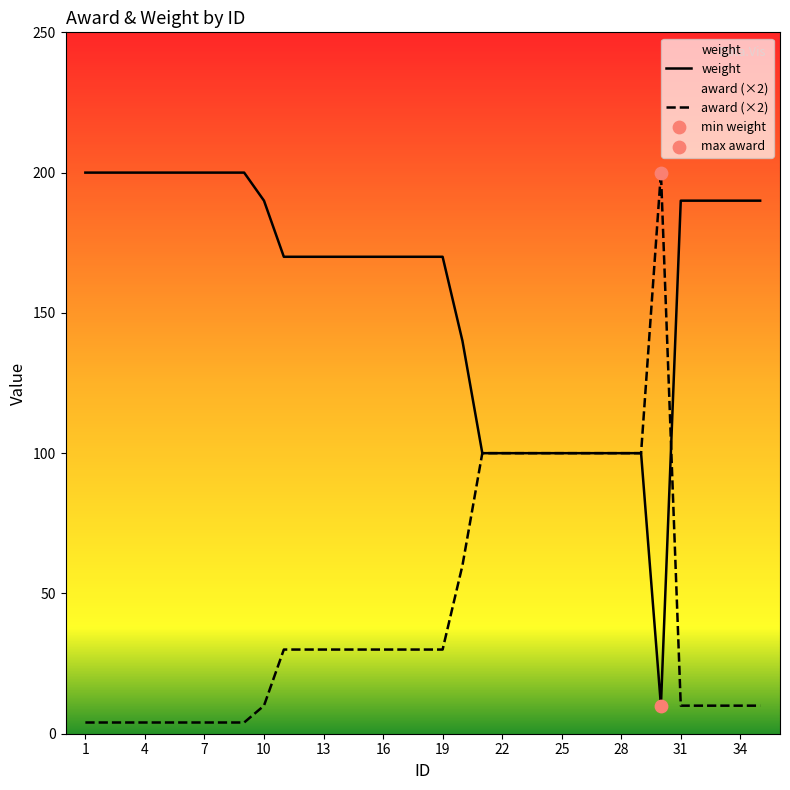

What is the total value across all series at 5?

204